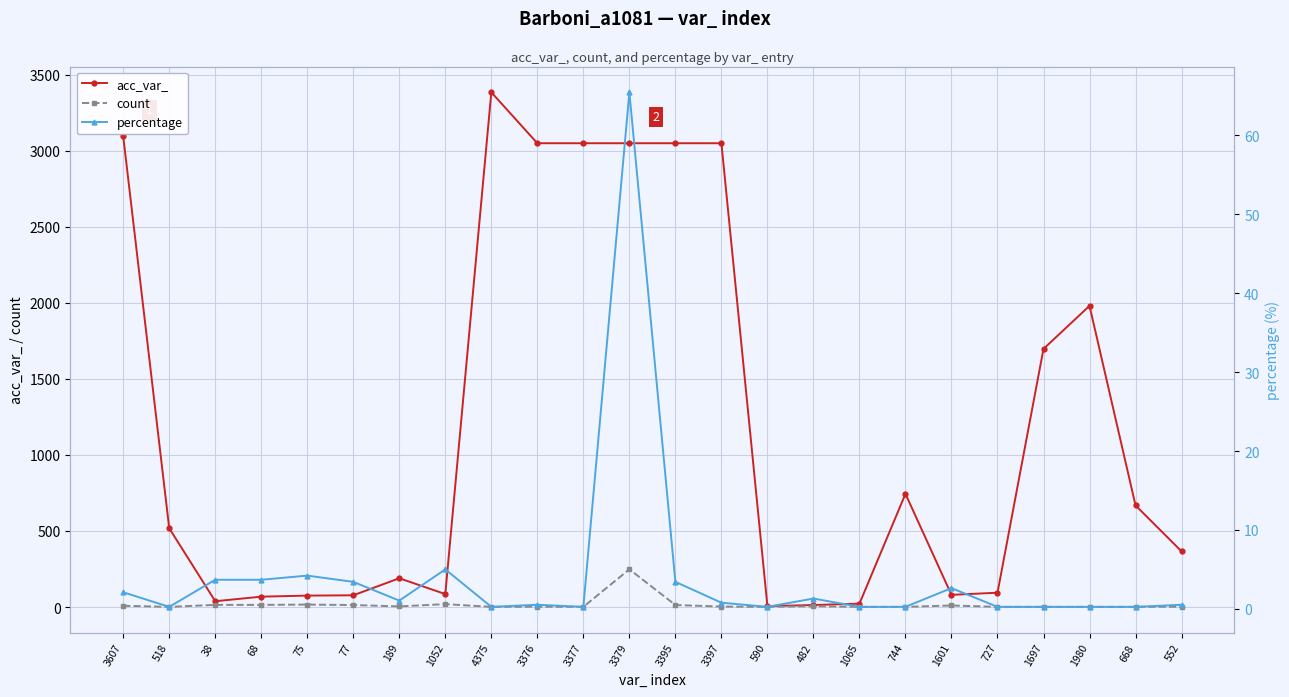

At how many categories does at least one series exceed 821?

9